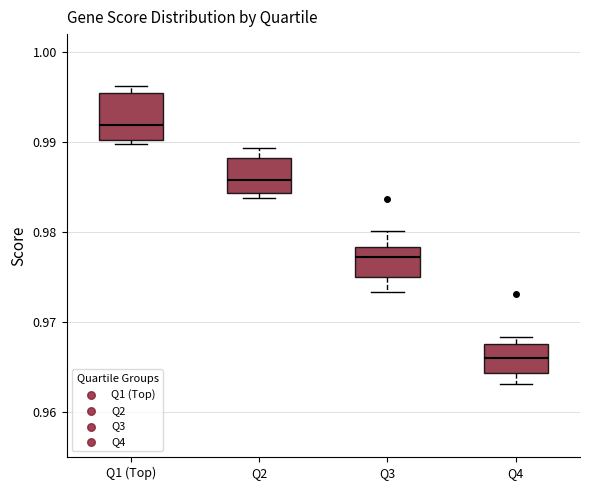

Reading left to right, read every box against the y-axis: the position of its median line, the range the box covers, and the ends of its whiskers. The values are not printed on the chart, so give them approximately, as read against the axis.

Q1 (Top): median 0.992, box 0.990 to 0.995, whiskers 0.990 (just below the box's lower edge) to 0.996
Q2: median 0.986, box 0.984 to 0.988, whiskers 0.984 (just below the box's lower edge) to 0.989
Q3: median 0.977, box 0.975 to 0.978, whiskers 0.973 to 0.980
Q4: median 0.966, box 0.964 to 0.968, whiskers 0.963 to 0.968 (just above the box's upper edge)